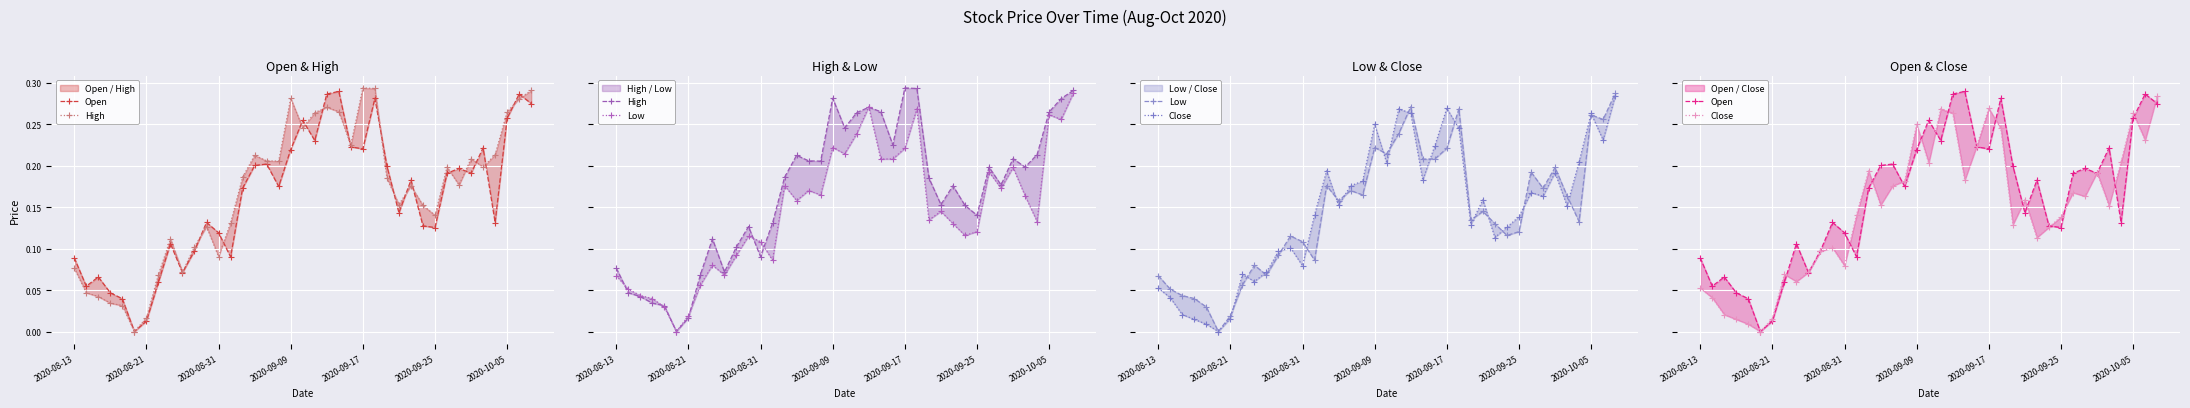

At 2020-08-31, list the series in order from smallest to largest.

Close, High, Low, Open